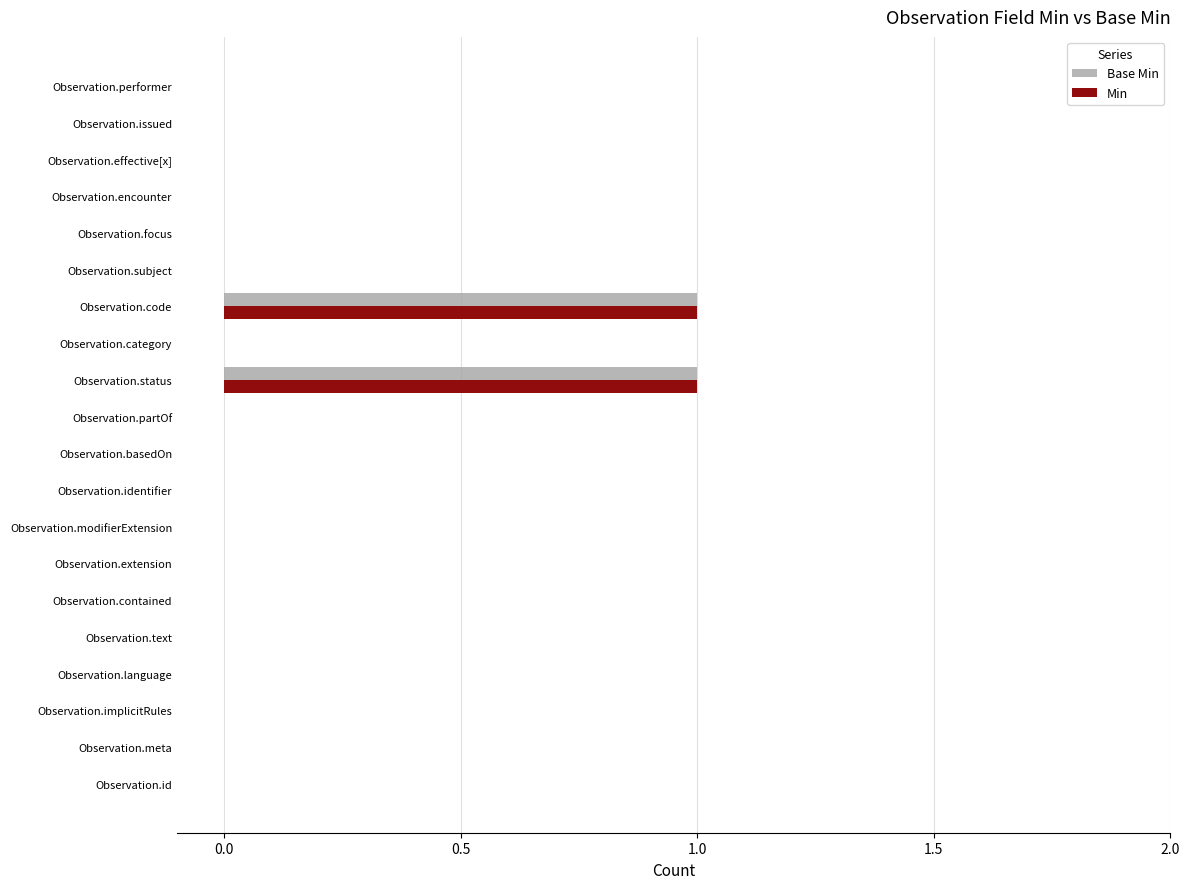

True or false: Min has a value of 0 at Observation.focus.

True